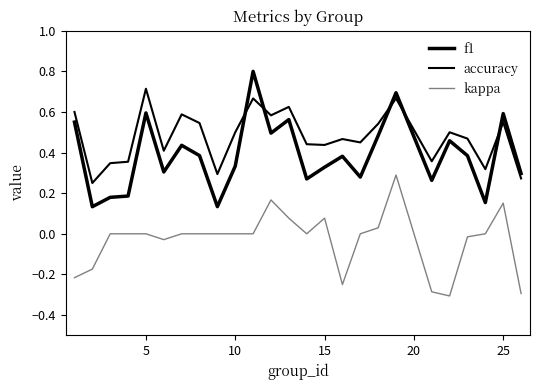

Is this an area chart (filled region under the line)?

No